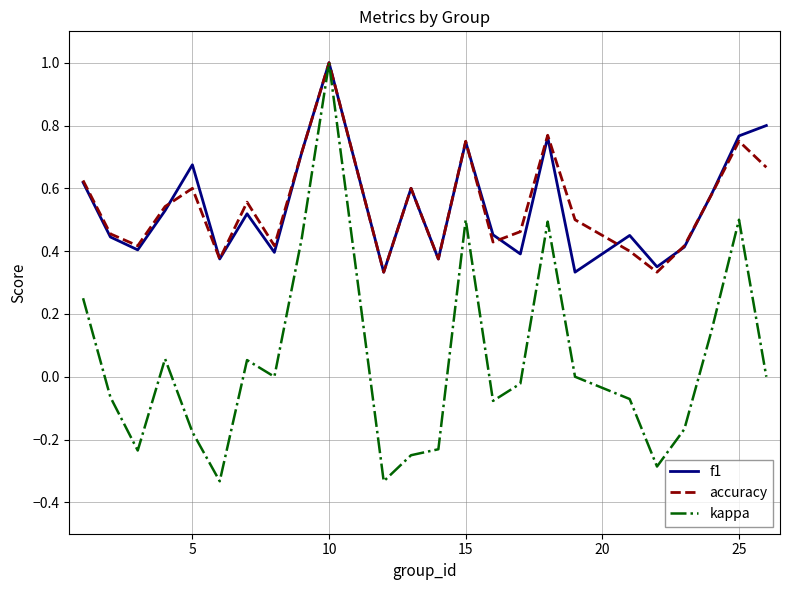

What is the maximum value for accuracy?

1.0